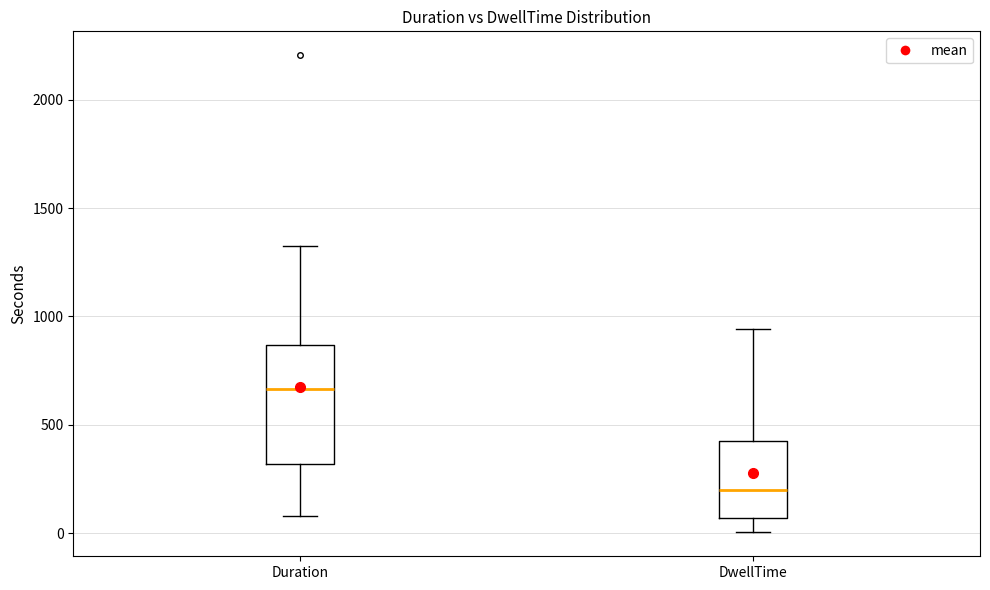

Reading left to right, transcribe this box plot: for each box, give where its median line is, the range the box spans, and where its two whiskers end, as read against the y-axis. The values are not printed on the chart, so give them approximately, as read against the axis.

Duration: median 650, box 300 to 850, whiskers 100 to 1300
DwellTime: median 200, box 50 to 400, whiskers 0 to 950